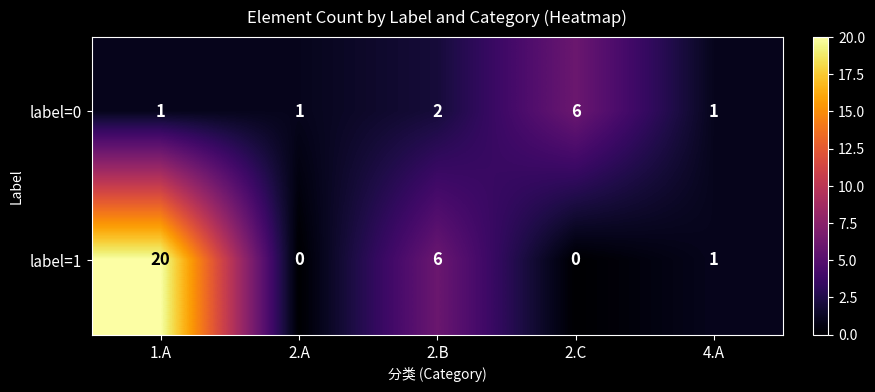

What is the difference between the label=1 values at 1.A and 4.A?

19